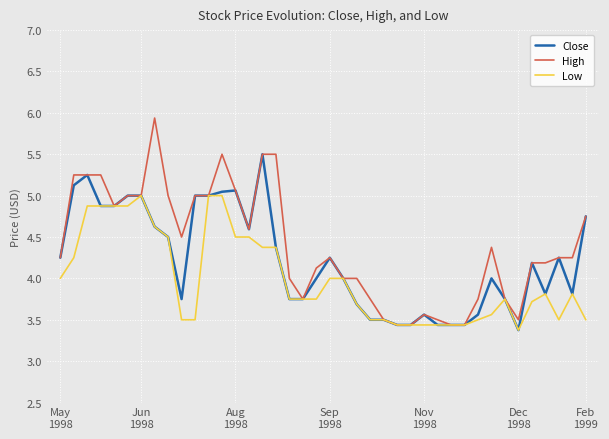

What is the smallest value displayed?

3.4